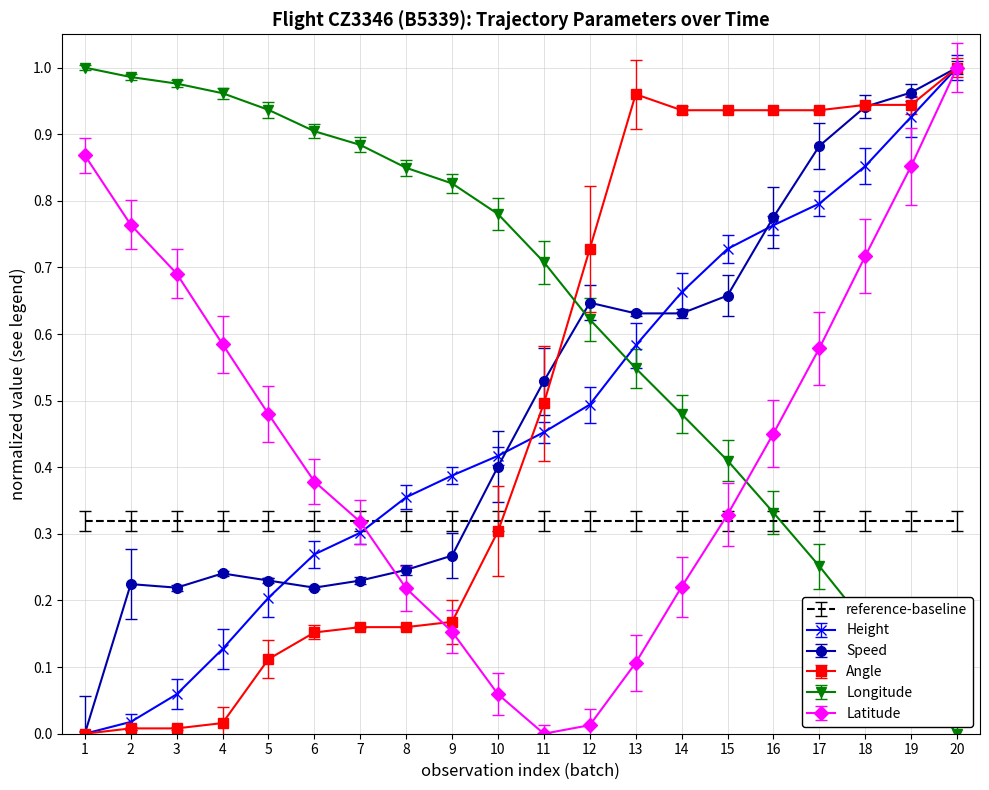

What is the total value across all series at 1?

2.2